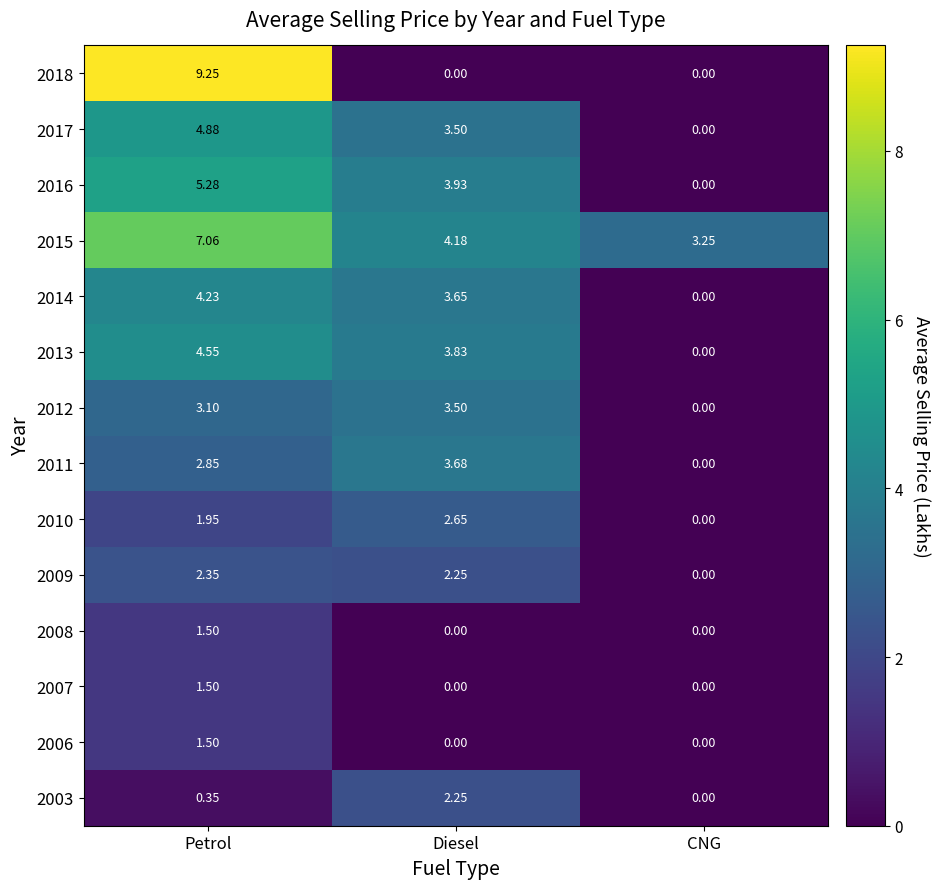

At which label does 2012 reach its peak?

Diesel